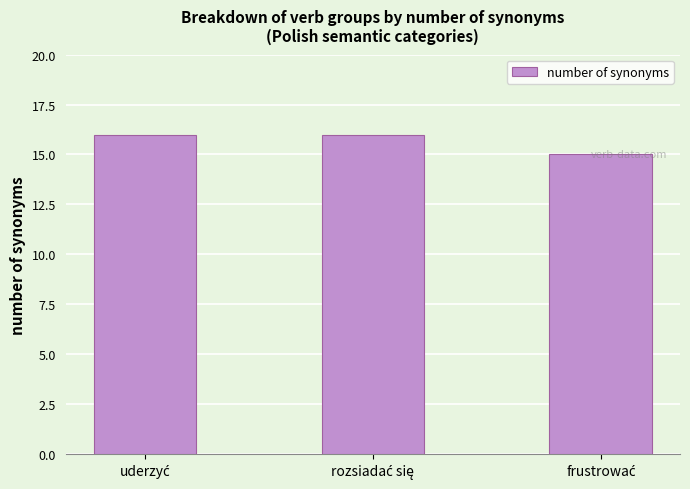

What is the minimum value shown in the chart?

15